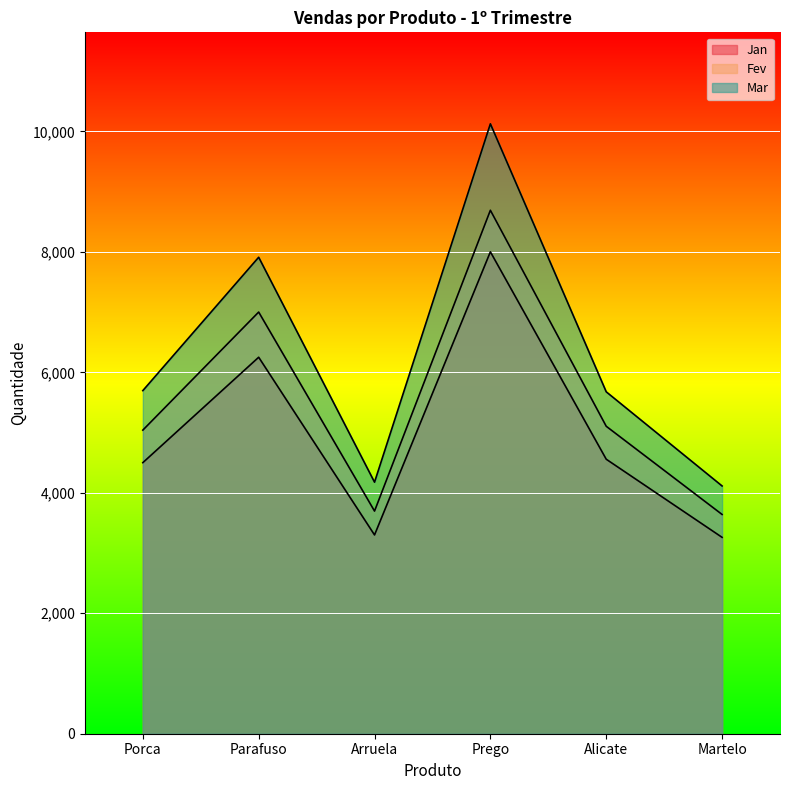

At Prego, list the series in order from smallest to largest.

Jan, Fev, Mar